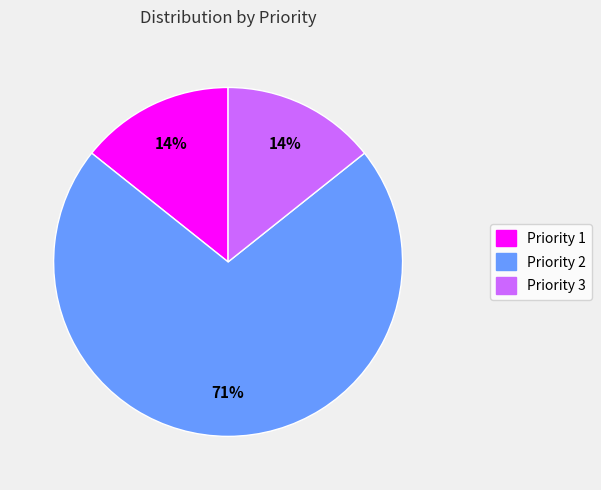

Is the sum of Priority 3 and Priority 1 greater than half?

No